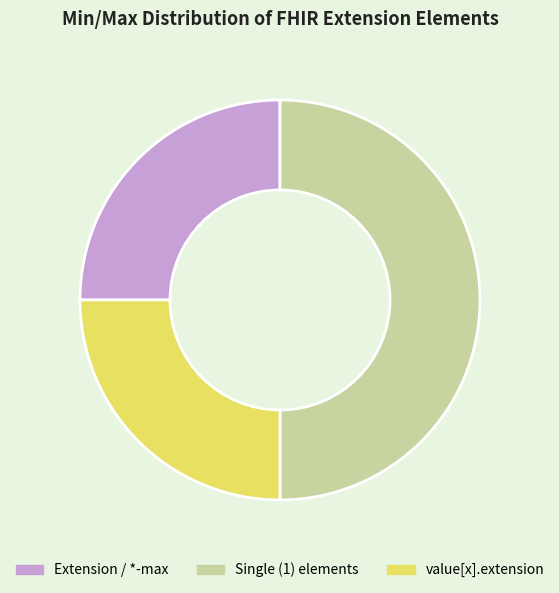

How many slices are in this pie chart?

3